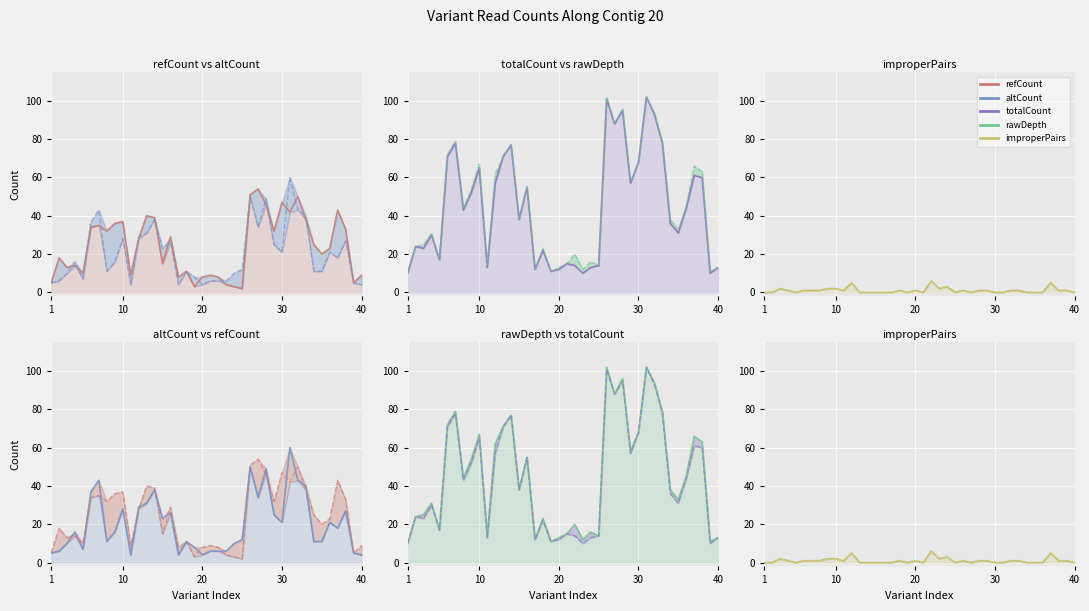

What is the difference between the maximum and minimum values in the improperPairs series?

6